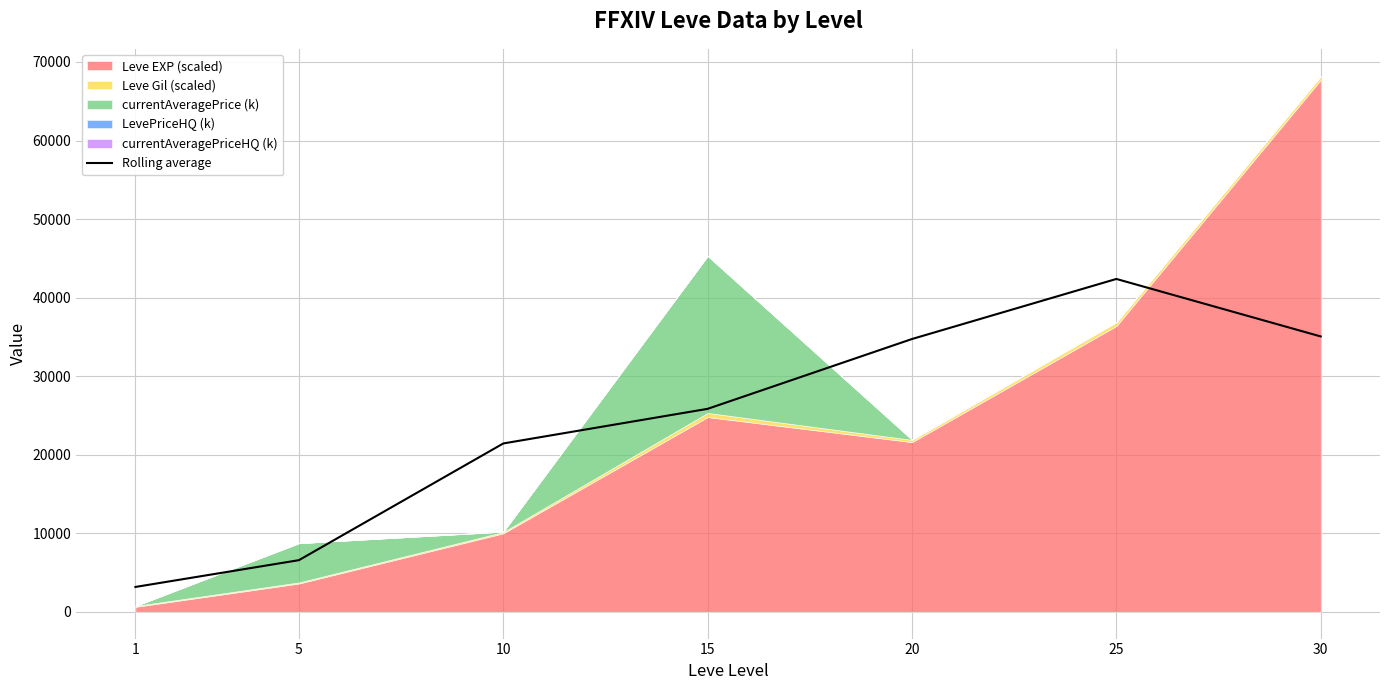

Reading left to right, what are all the values shown in this chart?

1=3160.8	5=6571.4	10=21430.0	15=25838.1	20=34727.9	25=42374.4	30=35053.3